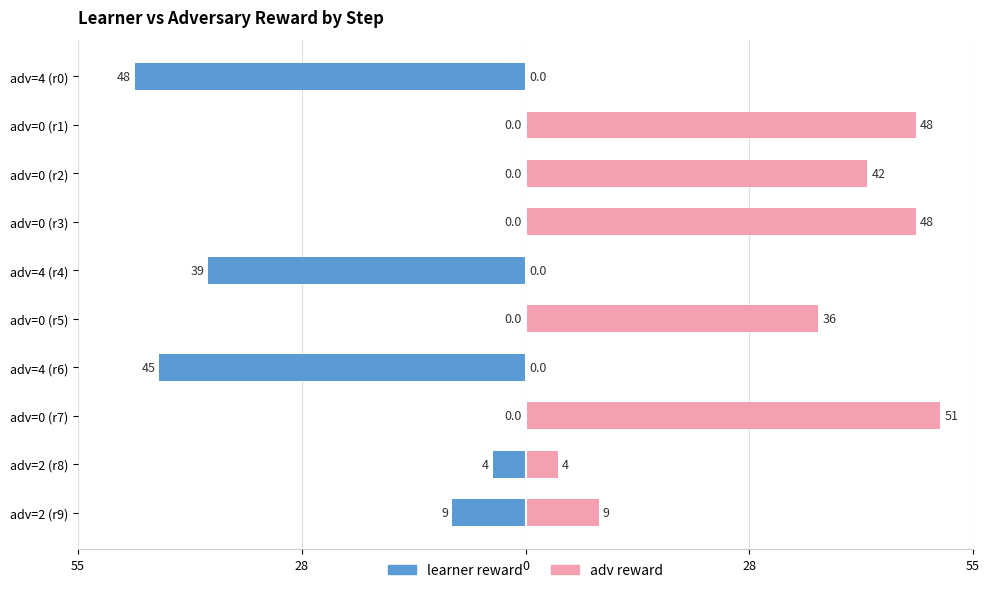

What is the label of the 1st bar from the right?

adv=2 (r9)